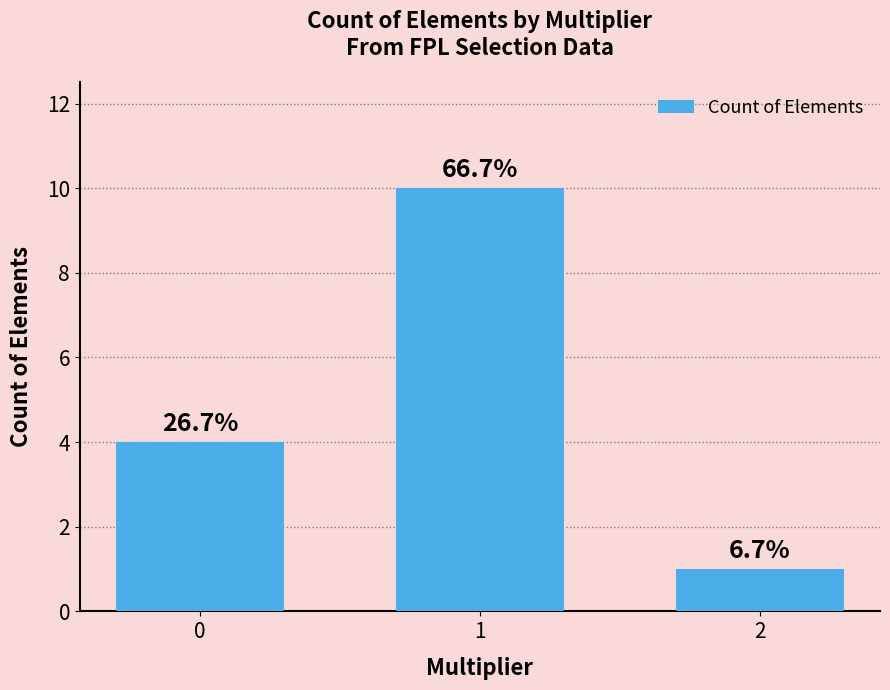

List the labels in order of value, largest first.

1, 0, 2